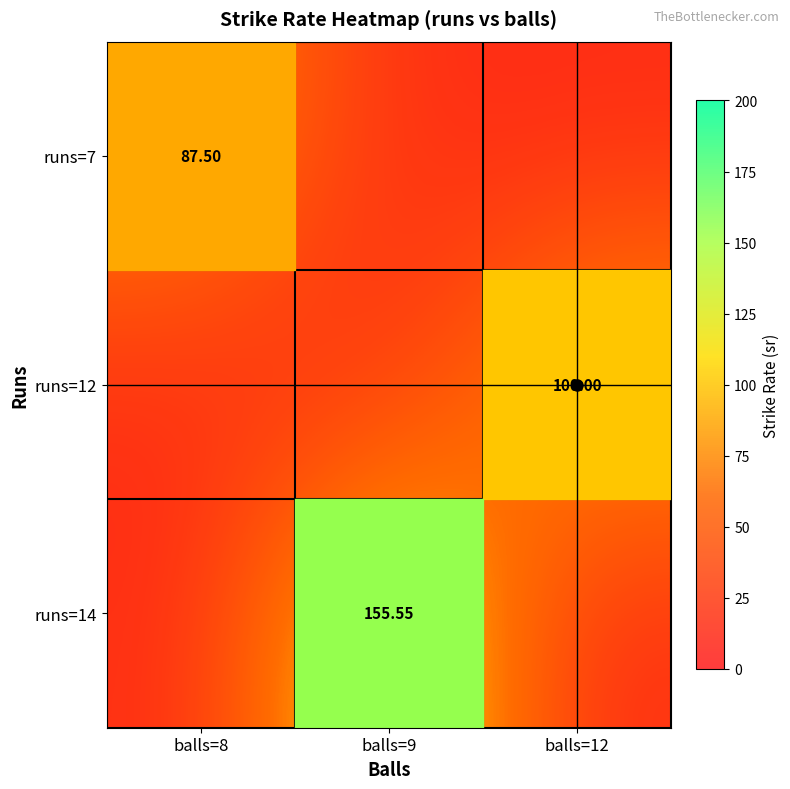

How many data points does each series have?

3